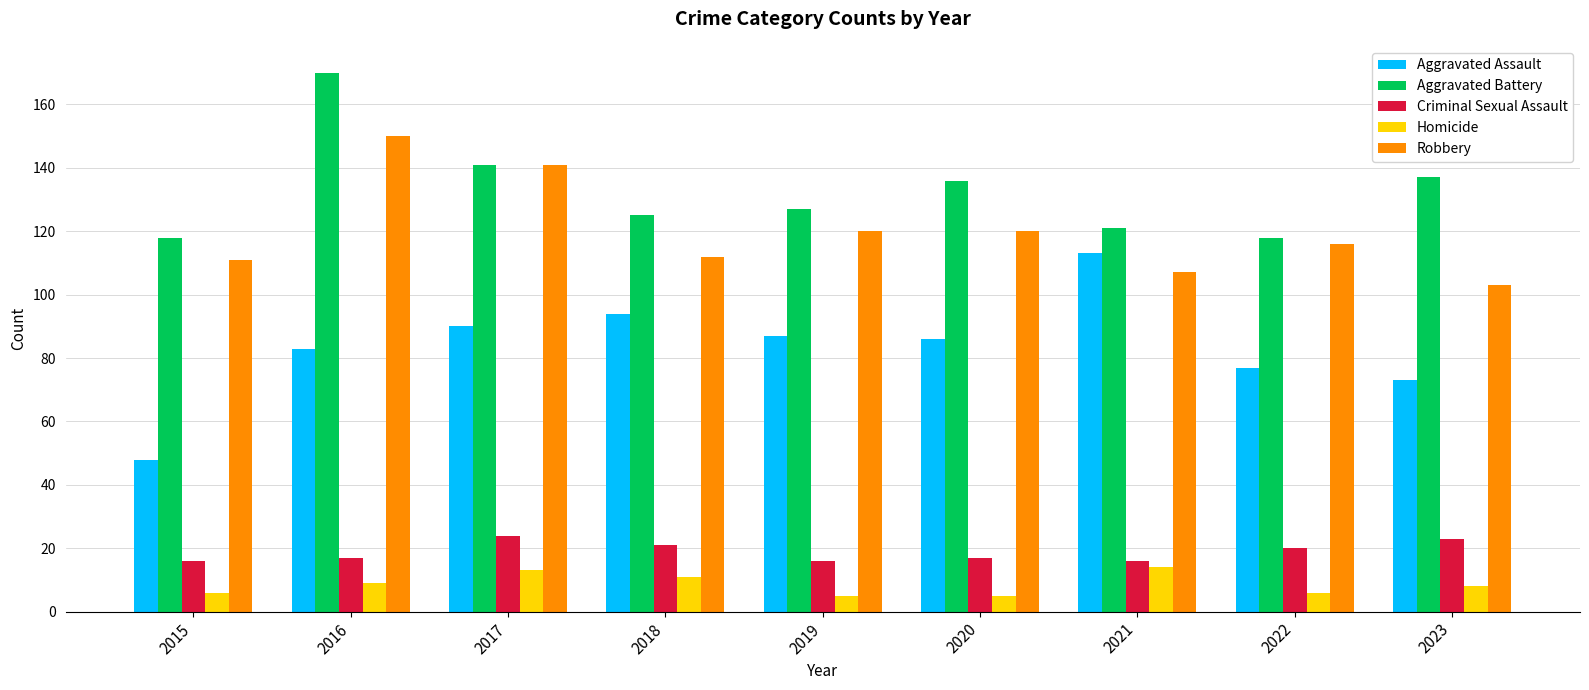

What is the difference between the highest and lowest values at 2016?

161